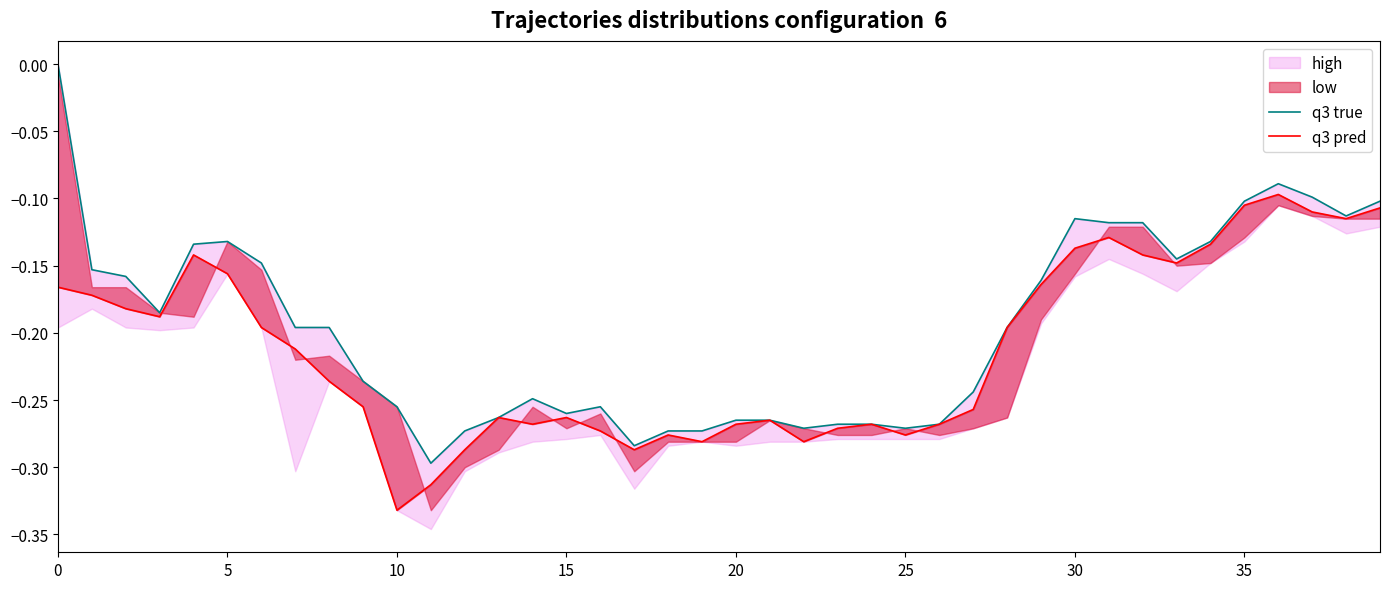

True or false: q3 true and q3 pred intersect in this chart.

False